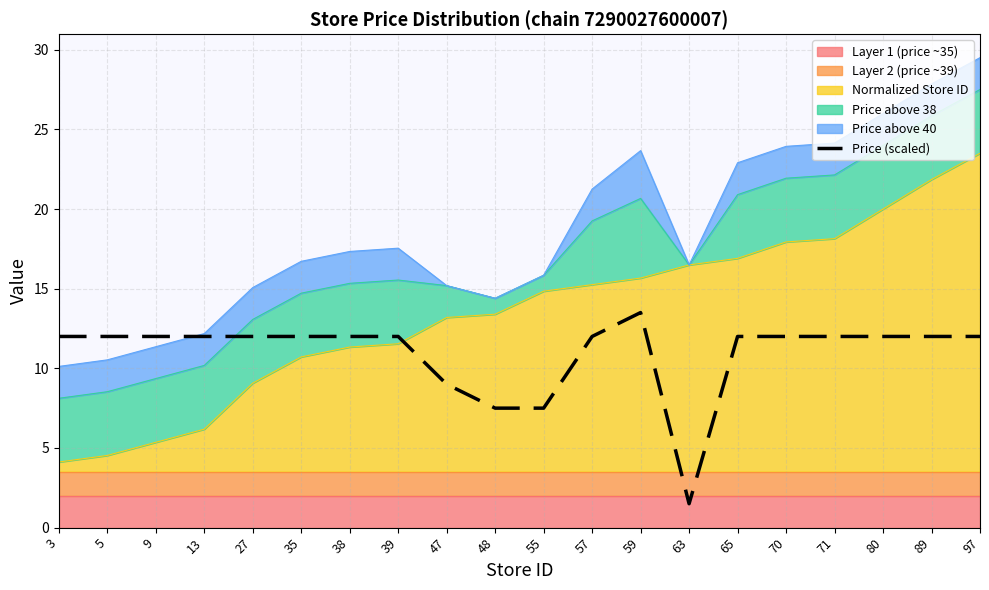

List the labels in order of value, largest first.

59, 3, 5, 9, 13, 27, 35, 38, 39, 57, 65, 70, 71, 80, 89, 97, 47, 48, 55, 63